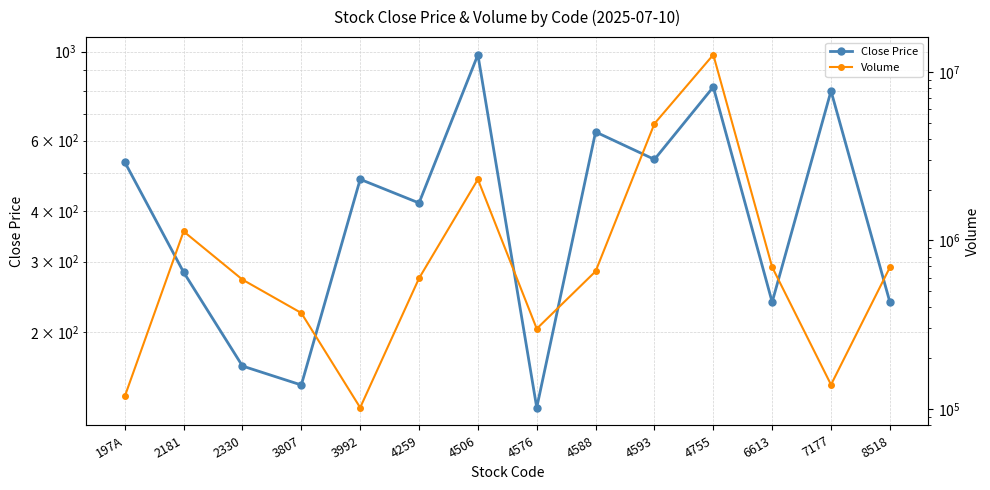

How many data points in Close Price are above 481?

6